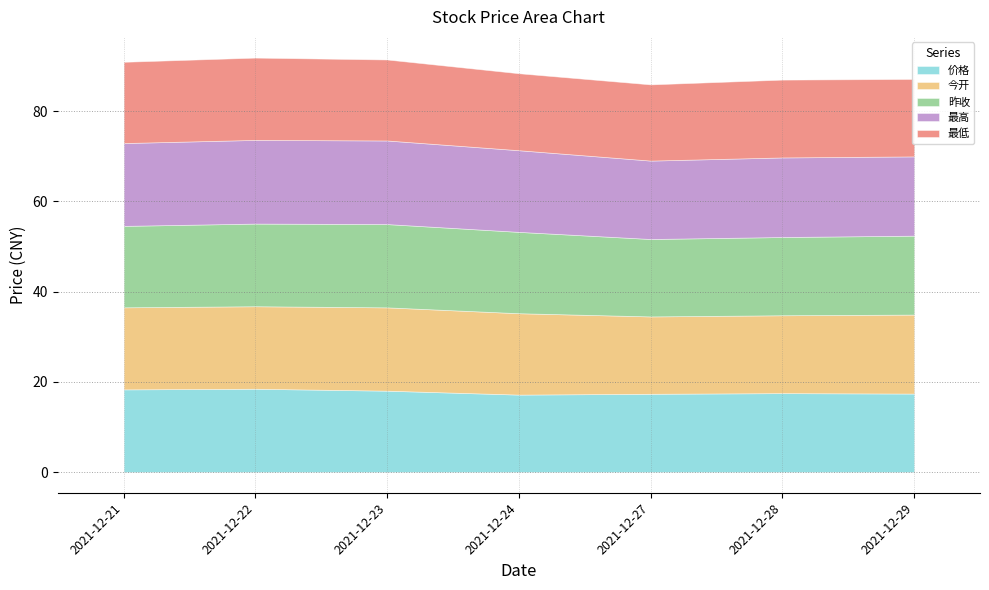

What is the average value of the 最高 series?

18.0